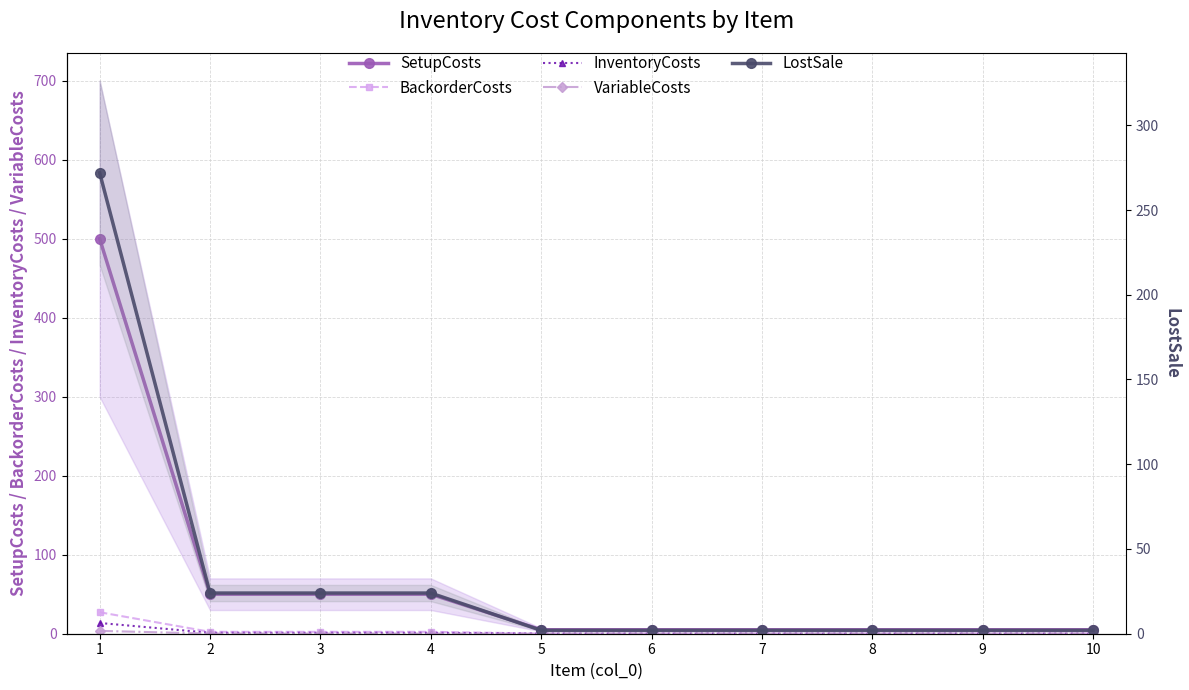

Is this an area chart (filled region under the line)?

No